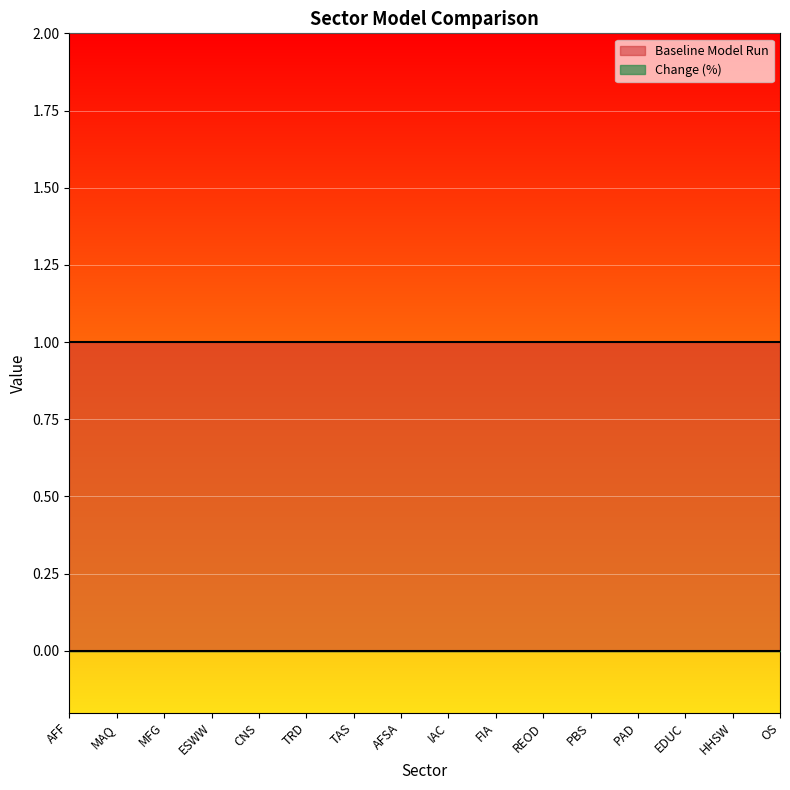

What value does the Baseline Model Run series have at HHSW?

1